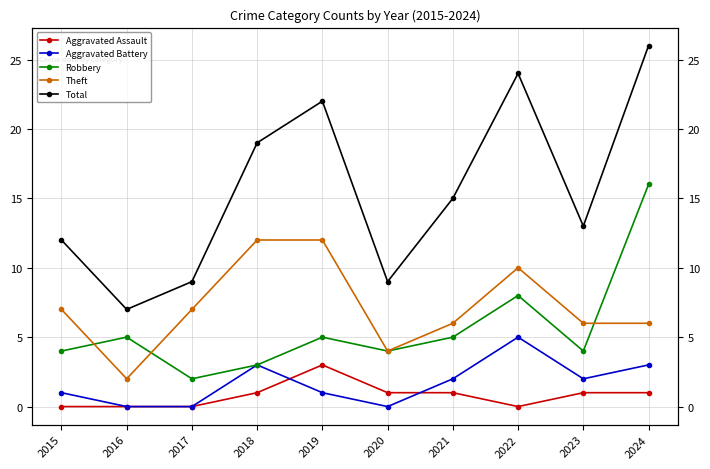

How many intersections are there between Robbery and Theft?

3